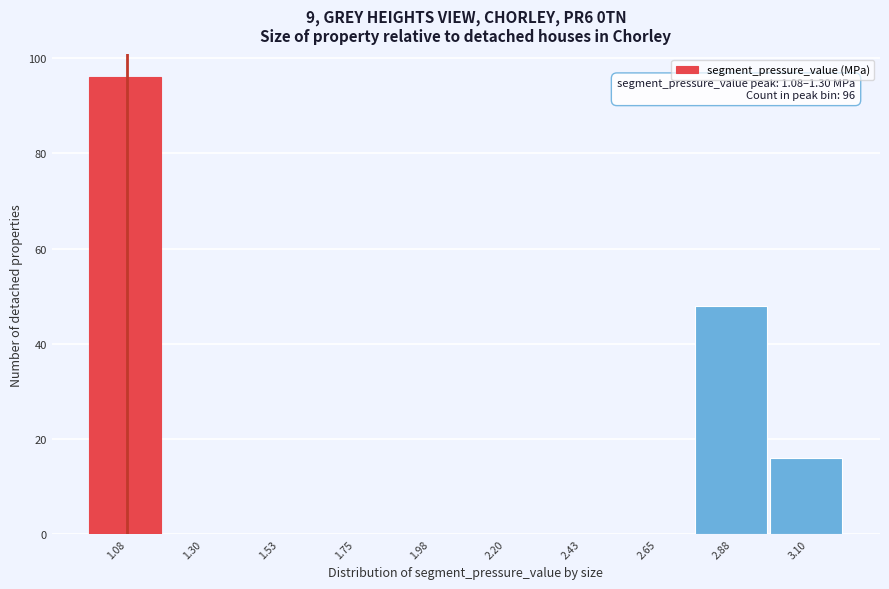

Reading right to left, what are all the values shown in this chart?

3.10=16	2.88=48	2.65=0	2.43=0	2.20=0	1.98=0	1.75=0	1.53=0	1.30=0	1.08=96